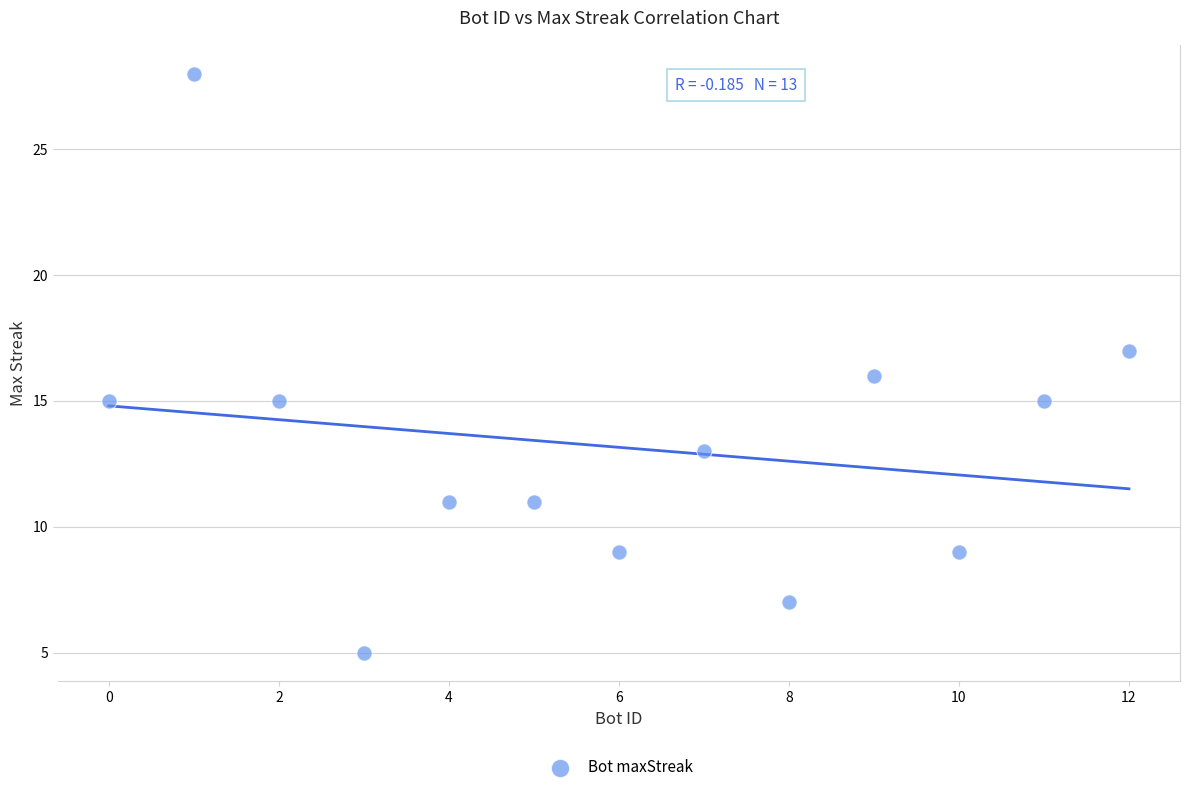

What is the range of X values (max minus min)?

12